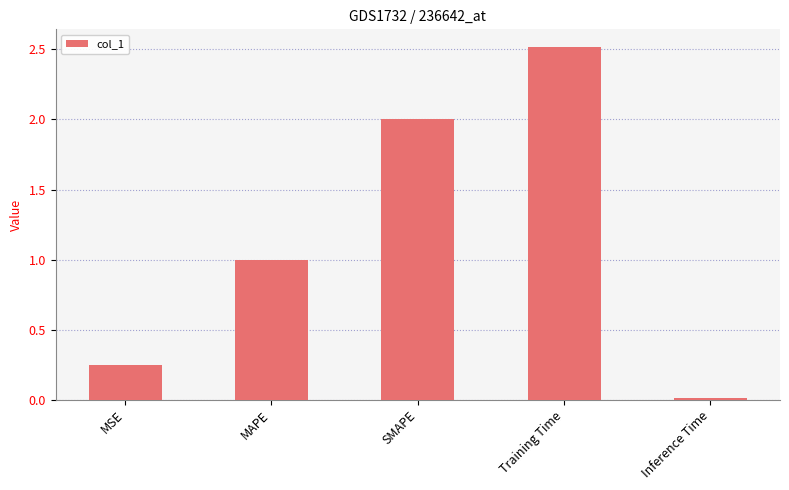

At which label does the data first exceed 1?

MAPE